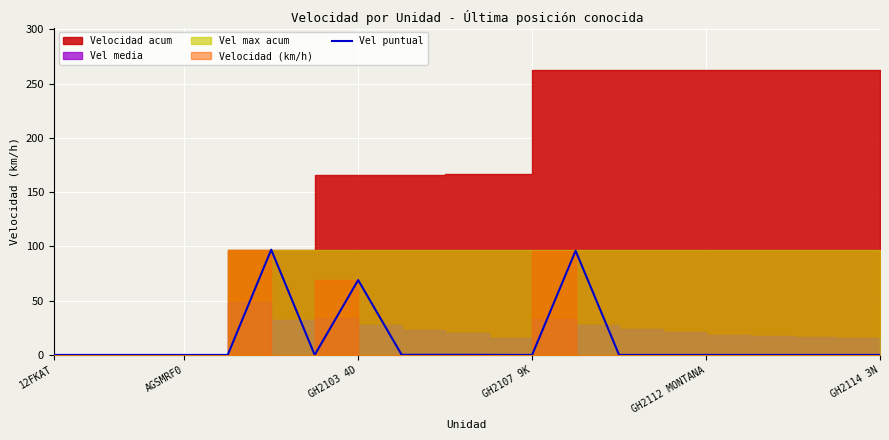

Reading left to right, what are all the values shown in this chart?

0.0	0.0	0.0	0.0	0.0	97.0	0.0	69.0	0.1	0.1	0.1	0.0	96.0	0.0	0.0	0.0	0.0	0.0	0.0	0.0